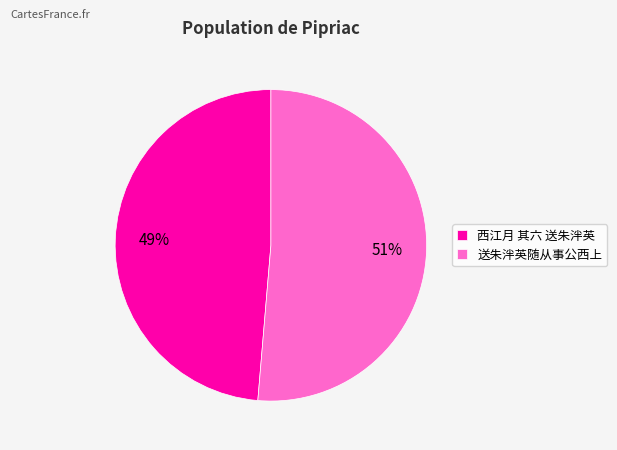

Between 送朱泮英随从事公西上 and 西江月 其六 送朱泮英, which is larger?

送朱泮英随从事公西上